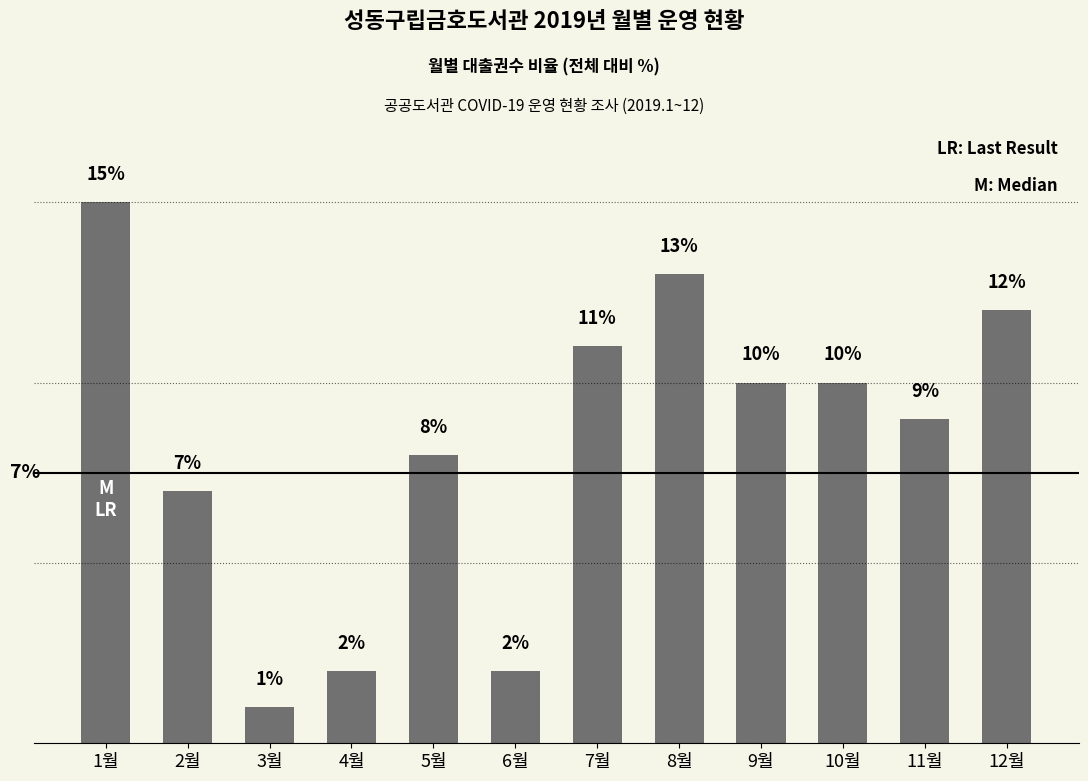

Which has a higher value, 5월 or 2월?

5월